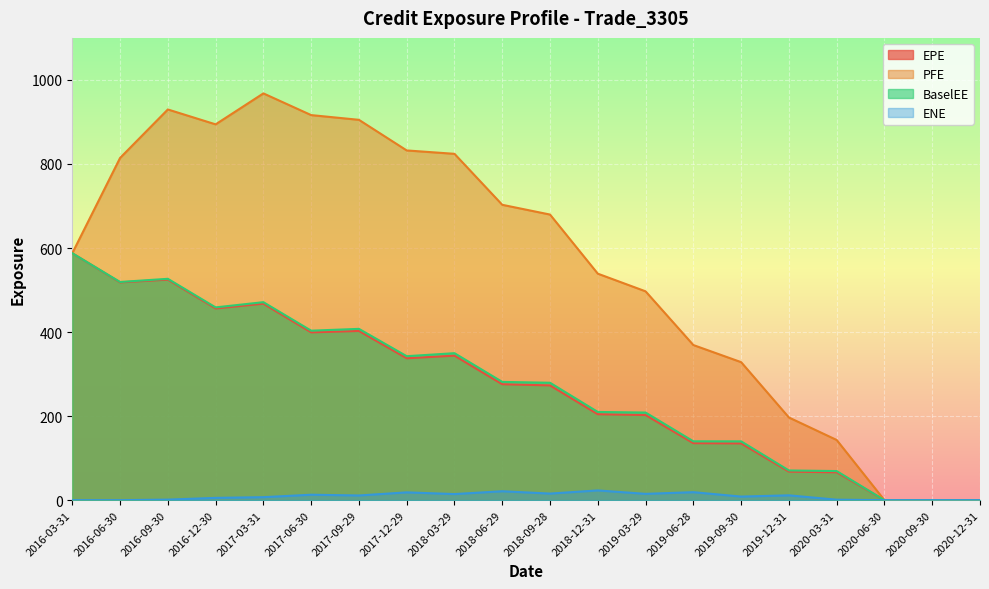

Where is the first local maximum for ENE?

2017-06-30